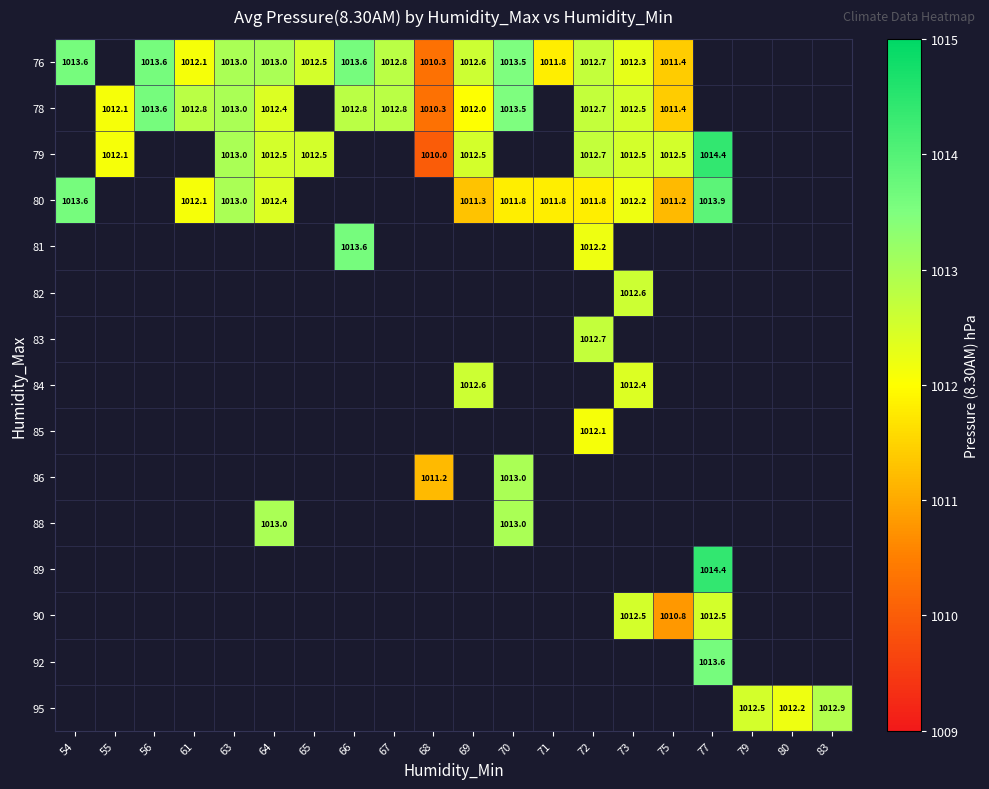

The 76 series shows 1553.8 at 71. True or false?

False